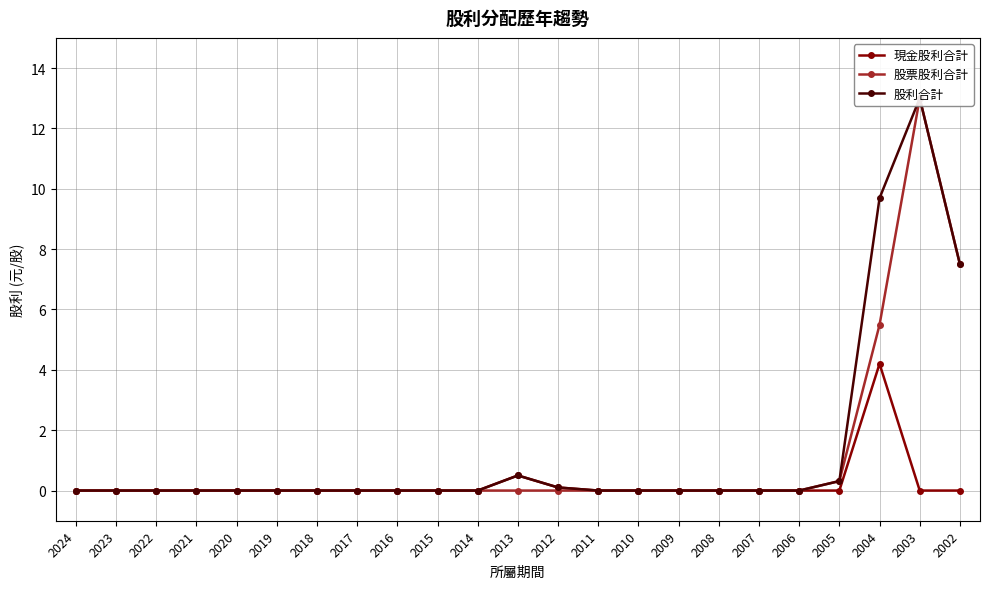

What is the average value of the 股利合計 series?

1.4